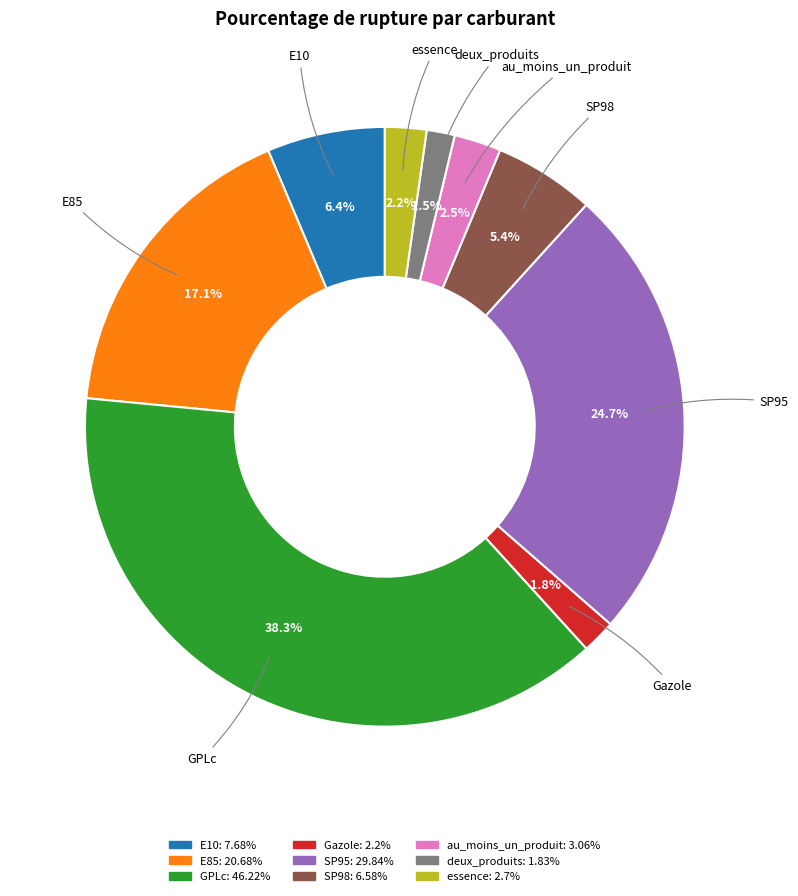

Which slice is the largest?

GPLc